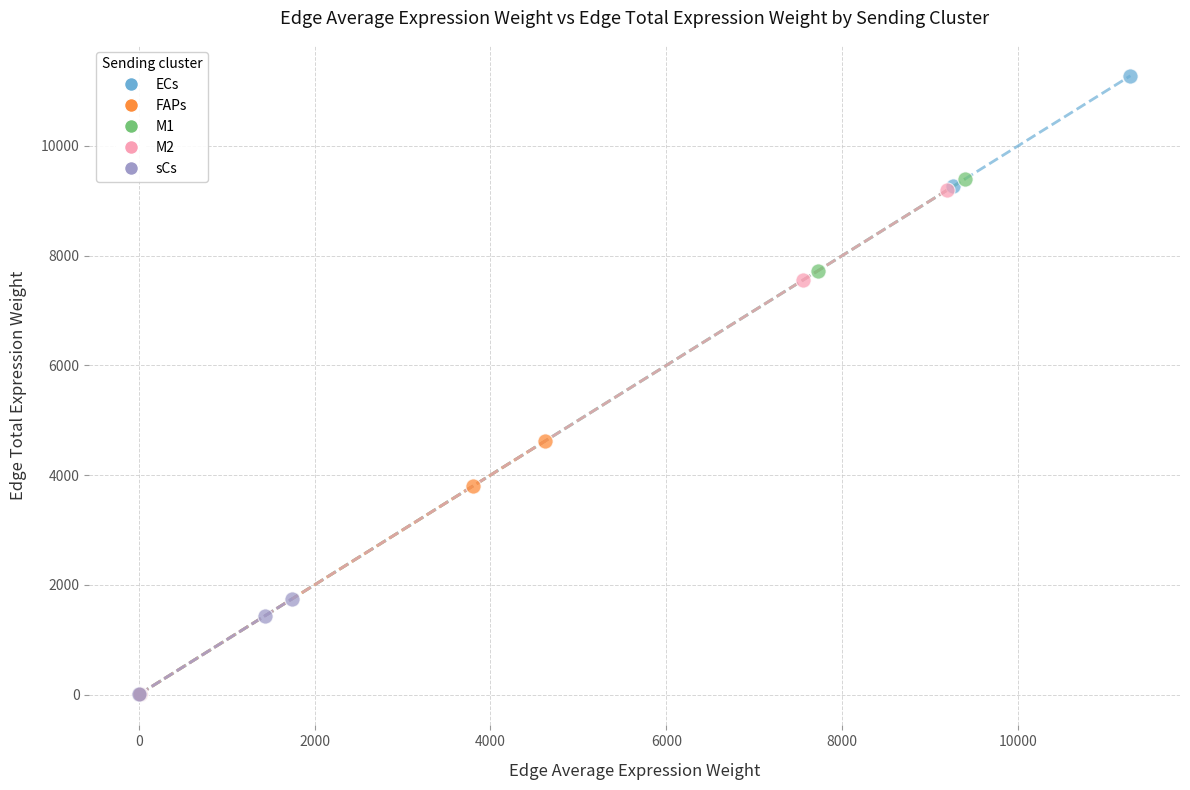

Which series has the widest spread of Y values?

ECs